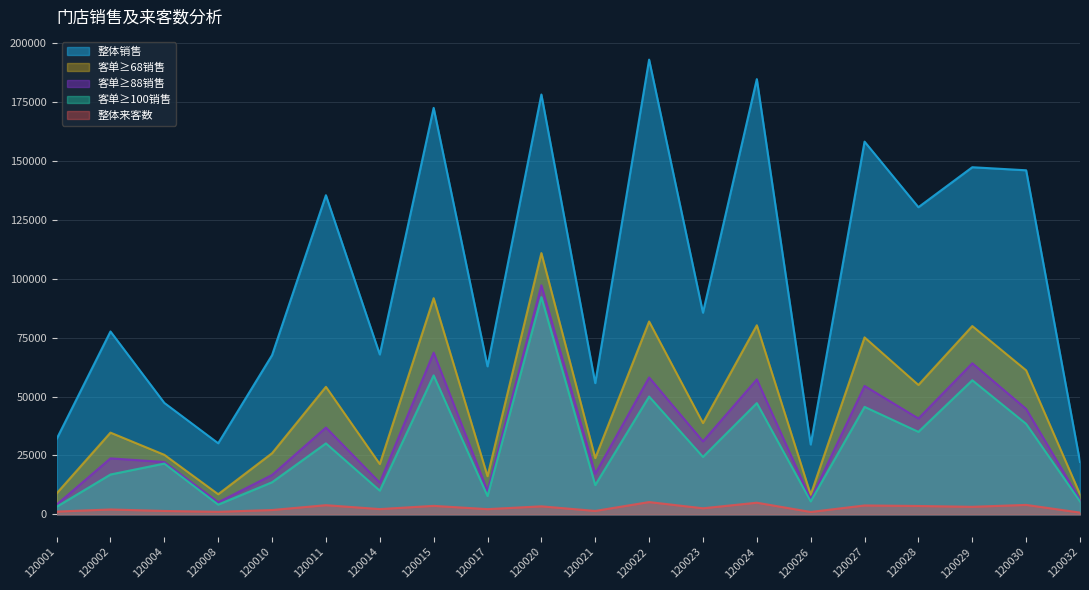

True or false: 客单≥100销售 has more than 1 interior local peaks.

True